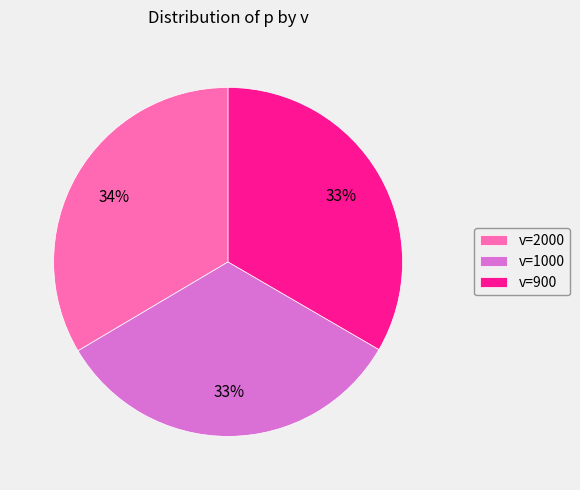

Is there a majority slice in this chart?

No